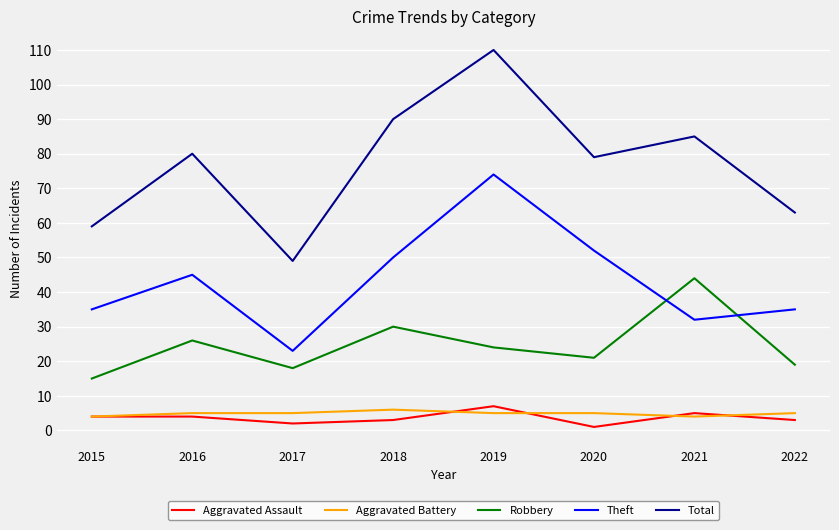

What is the approximate value of Aggravated Battery at 2016?

5